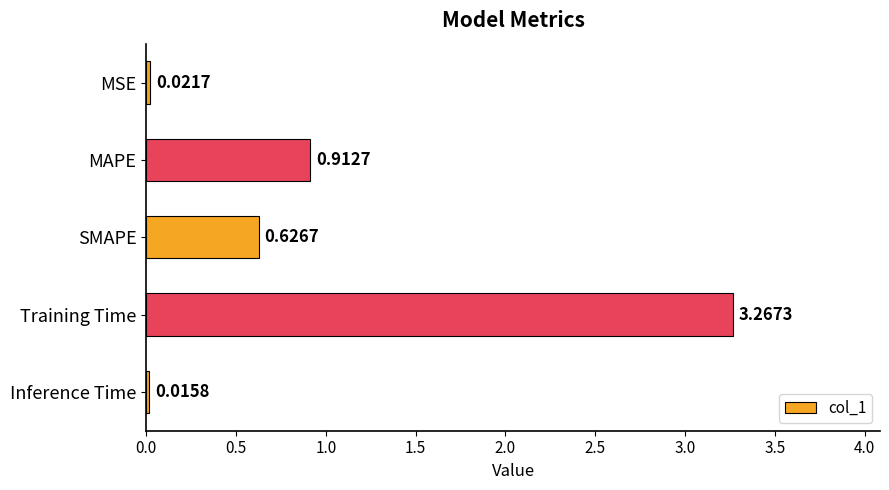

Rank the categories by value from lowest to highest.

Inference Time, MSE, SMAPE, MAPE, Training Time